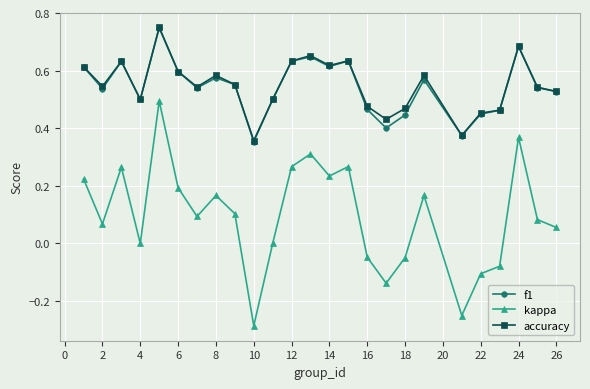

True or false: kappa and accuracy cross at least once.

False